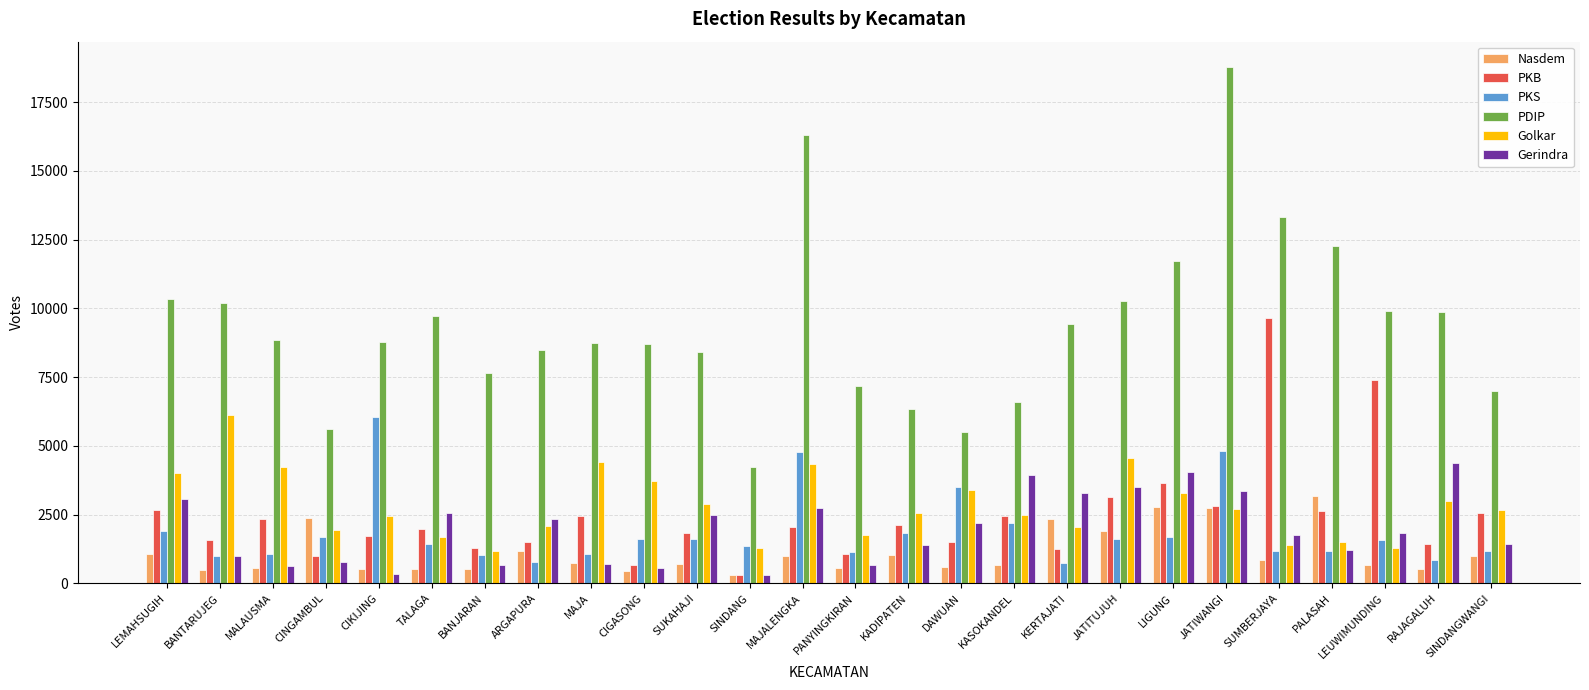

How many data points in Nasdem are less than 729?

13